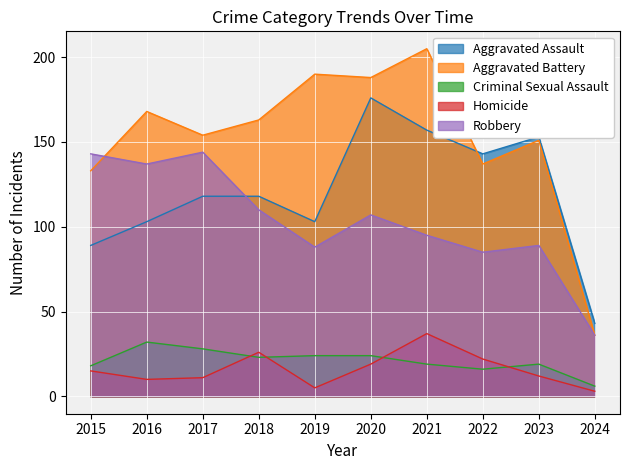

At which label is Criminal Sexual Assault closest to 19?

2021